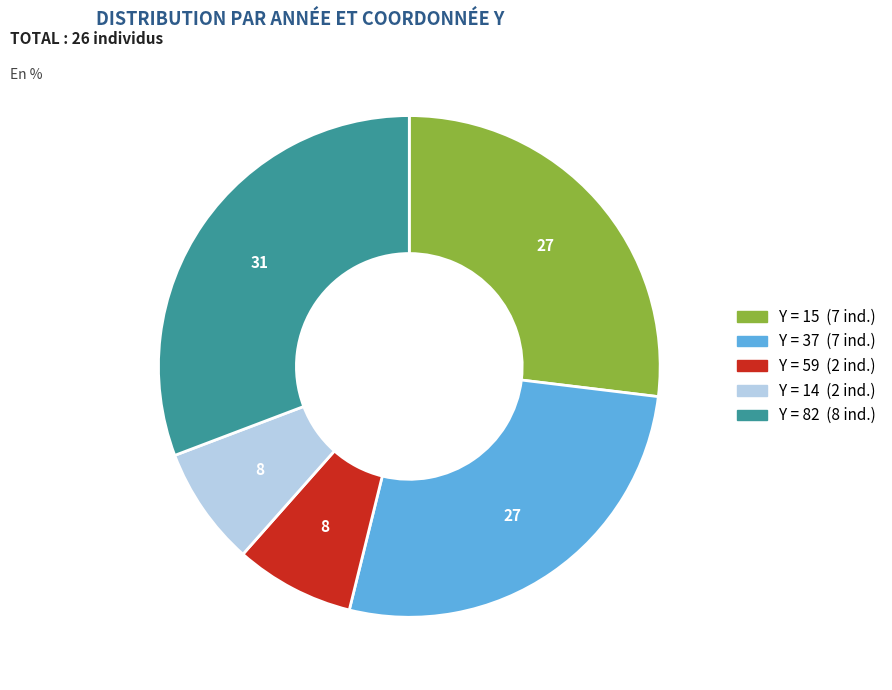

Is there a majority slice in this chart?

No